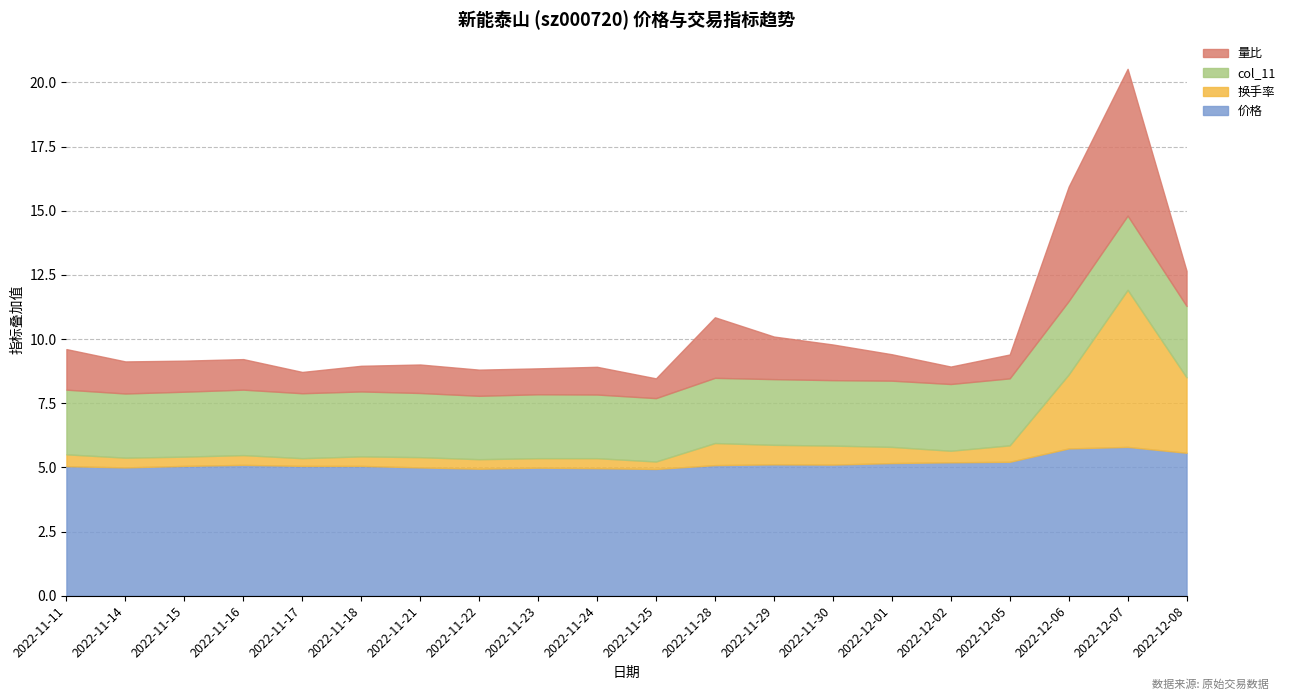

What is the difference between the maximum and minimum values in the 价格 series?

0.9